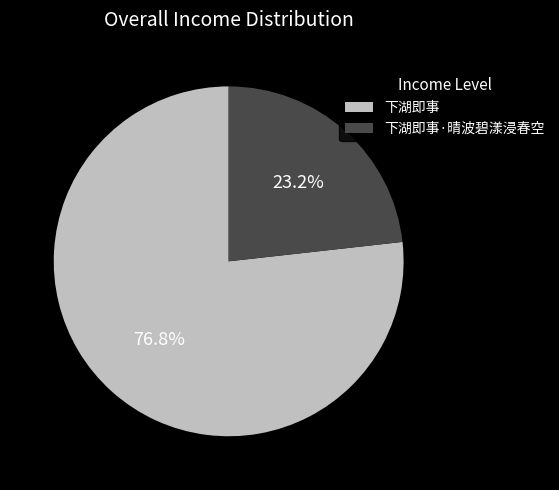

Rank the categories by value from lowest to highest.

下湖即事·晴波碧漾浸春空, 下湖即事